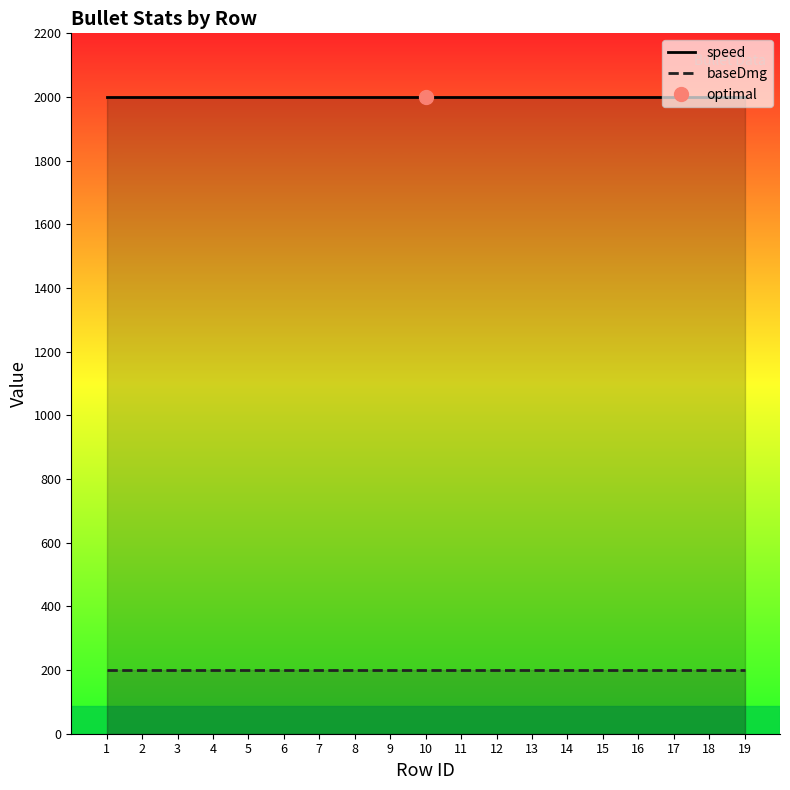

What is the value of the speed point at the 1st from the left?

2000